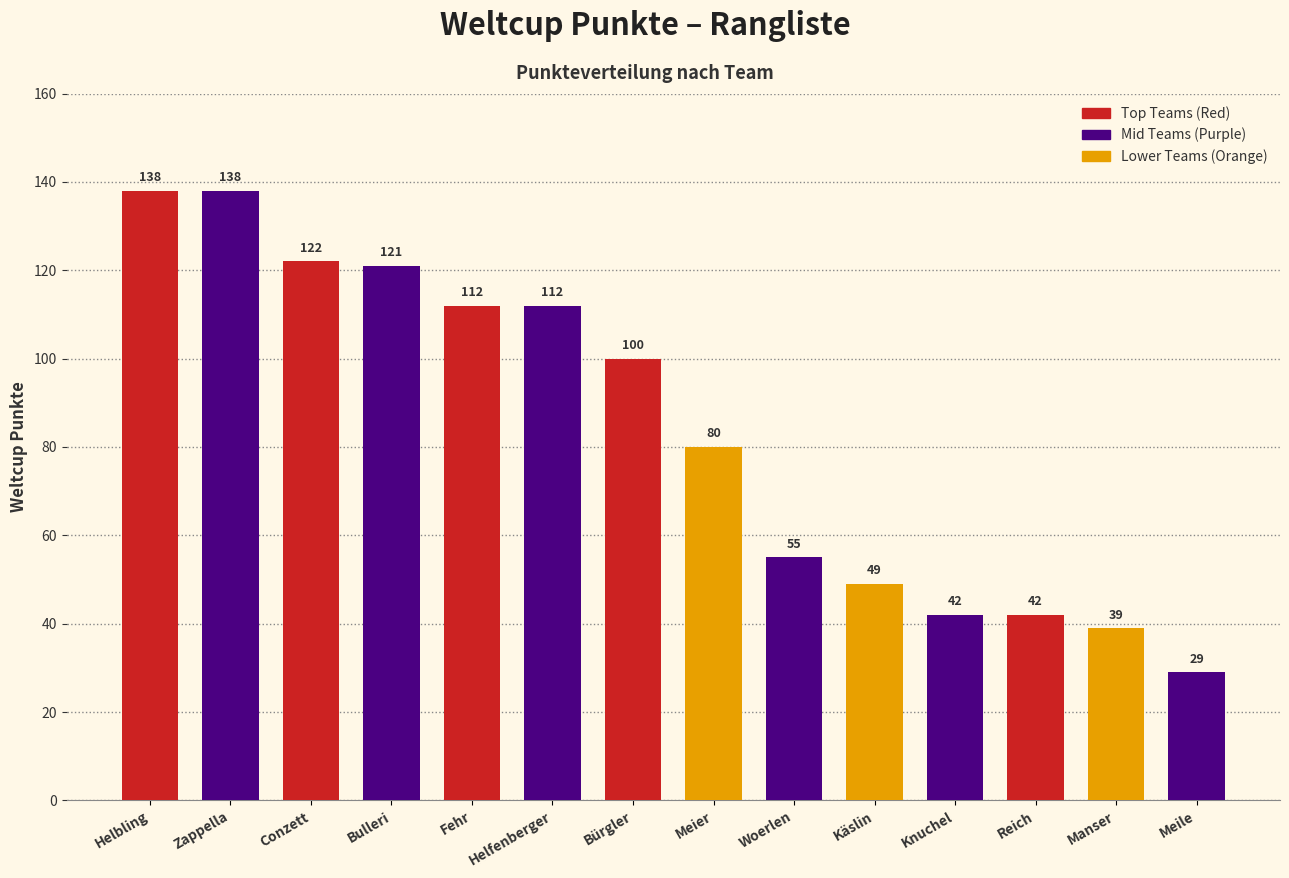

Is it true that the value at Reich is 12?

False